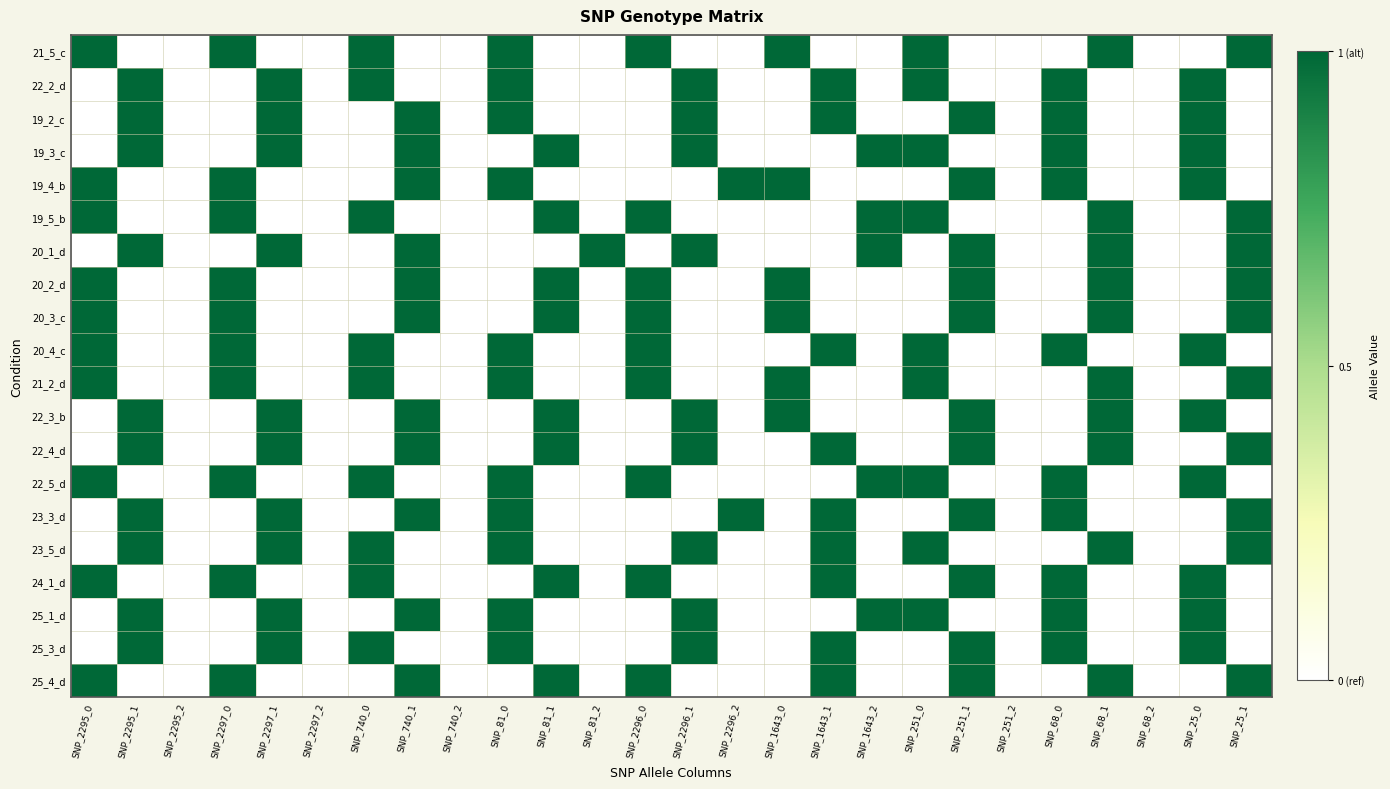

At which category is the sum across all series the highest?

SNP_740_1